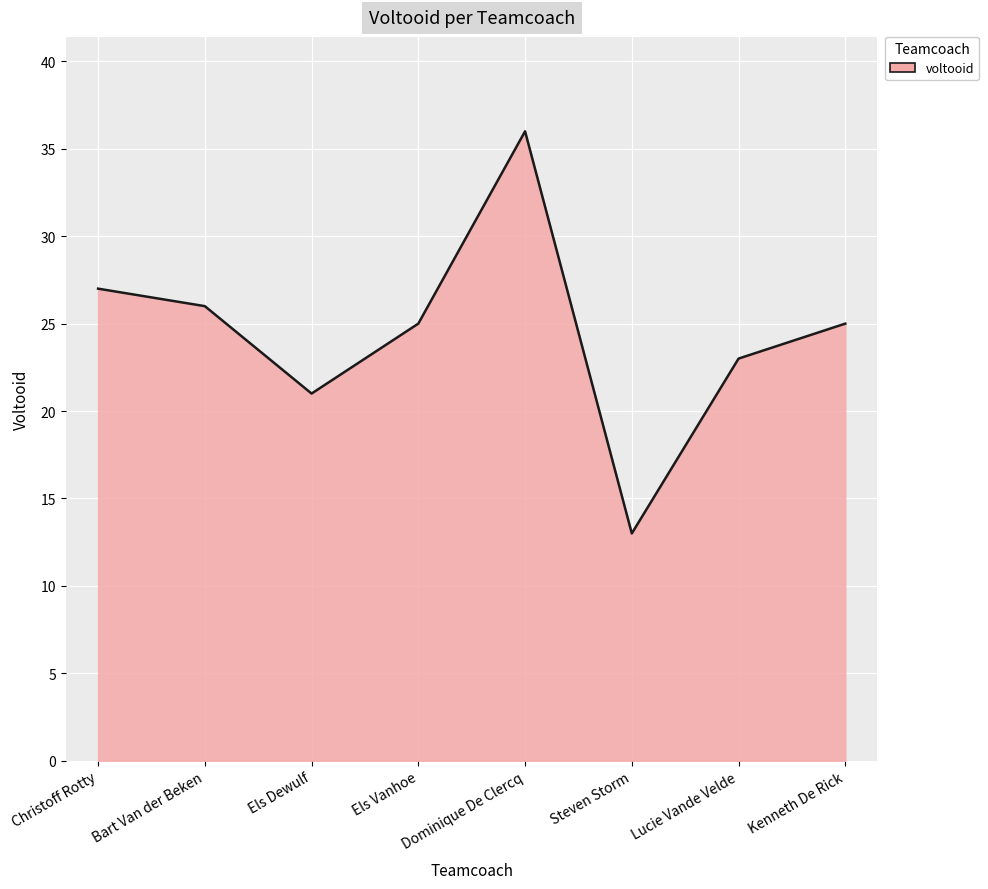

How many lines are shown in the chart?

1